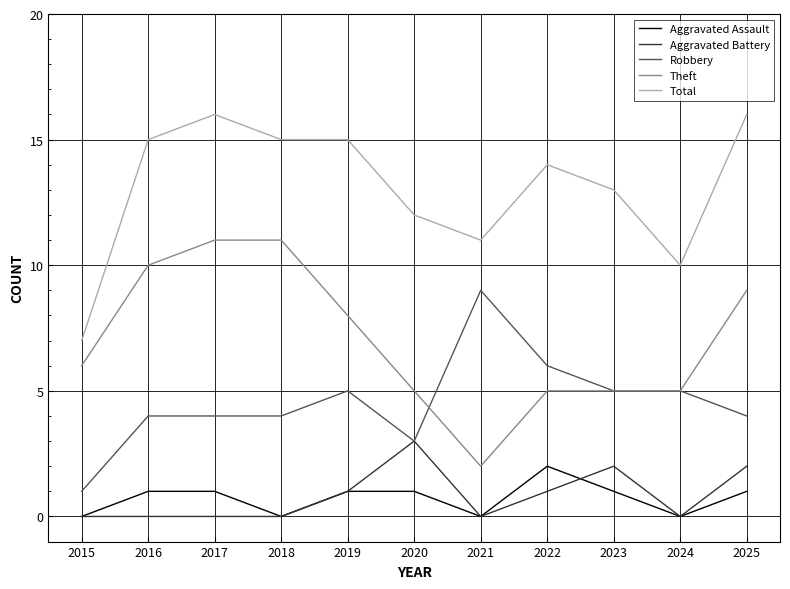

Is it true that Robbery equals 1 at 2018?

False